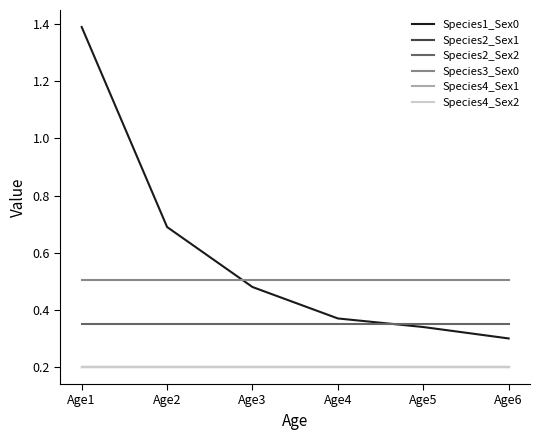

What value does the Species4_Sex2 series have at Age4?

0.2